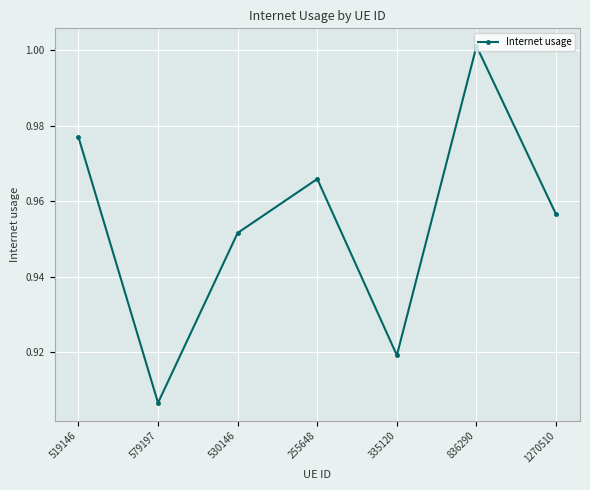

Which label corresponds to the smallest value in the chart?

579197